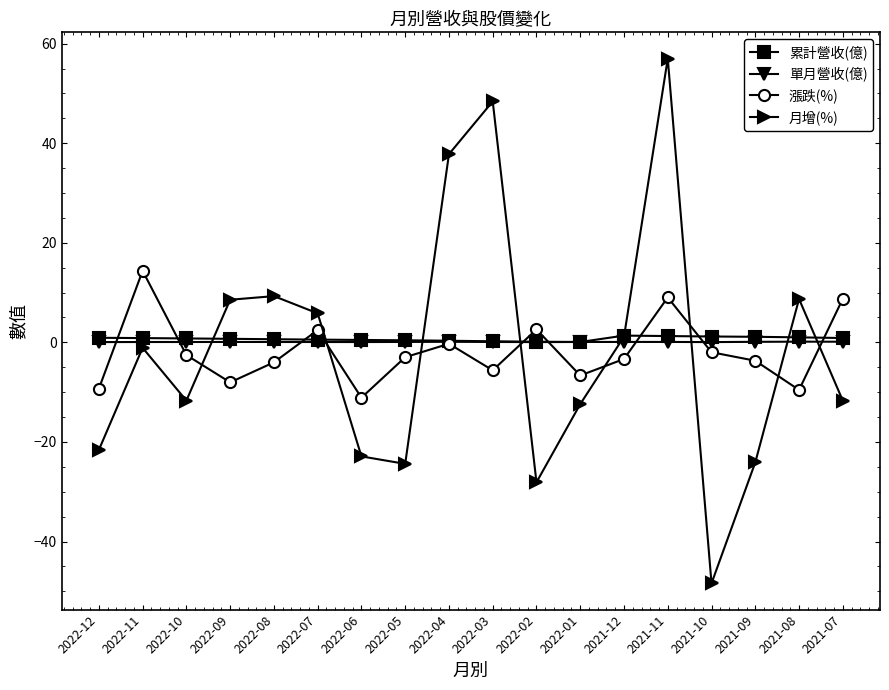

At how many categories does at least one series exceed 52?

1